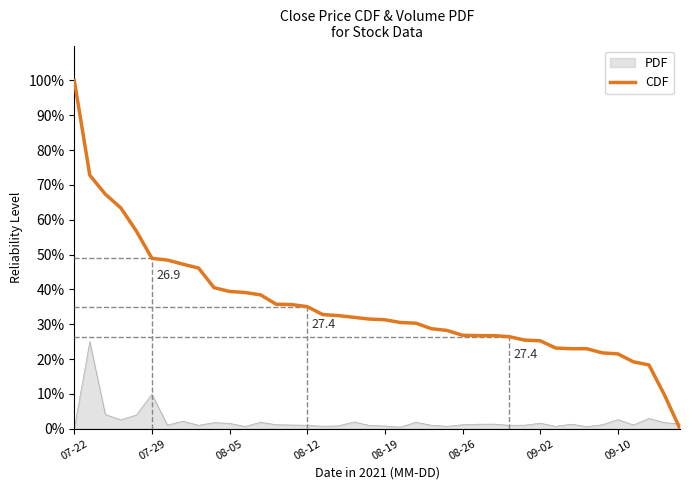

What is the difference between the maximum and minimum values in the PDF series?

25.0